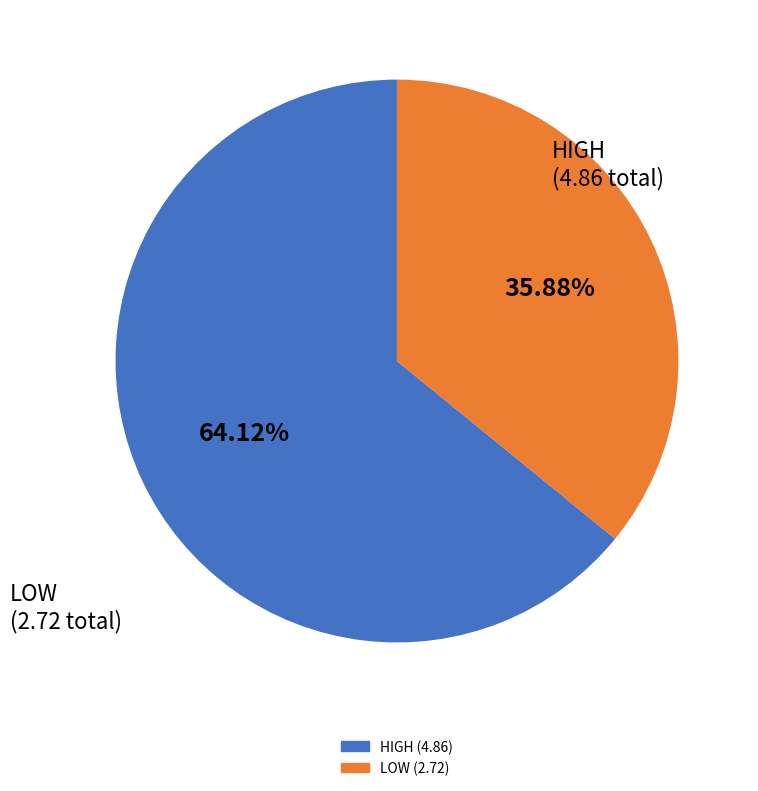

Is there any slice that represents more than half of the pie?

Yes